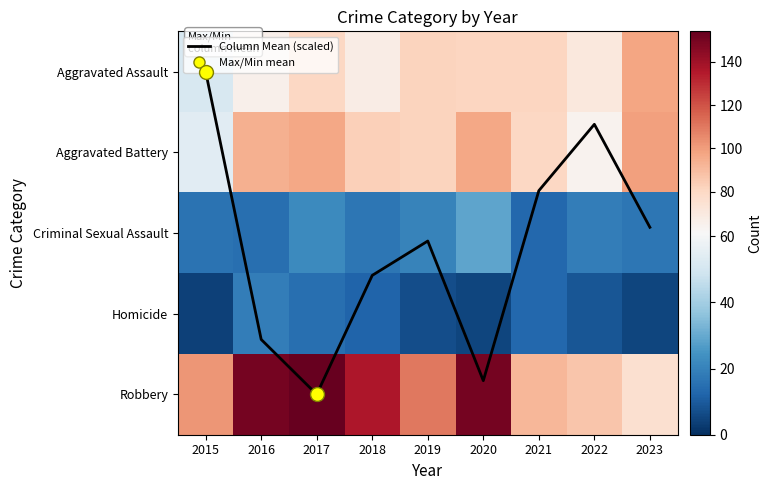

At which label does Homicide reach its minimum?

2015